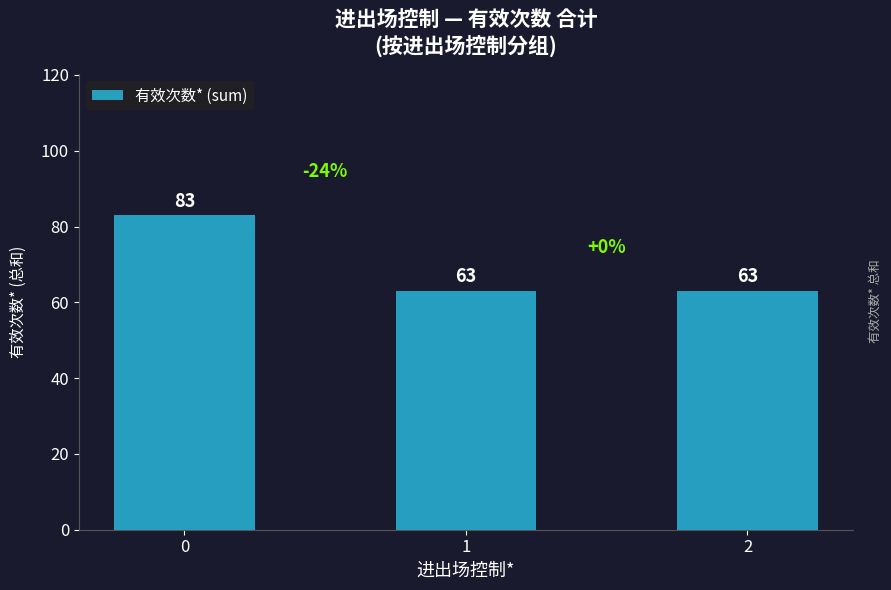

Are the bars horizontal?

No